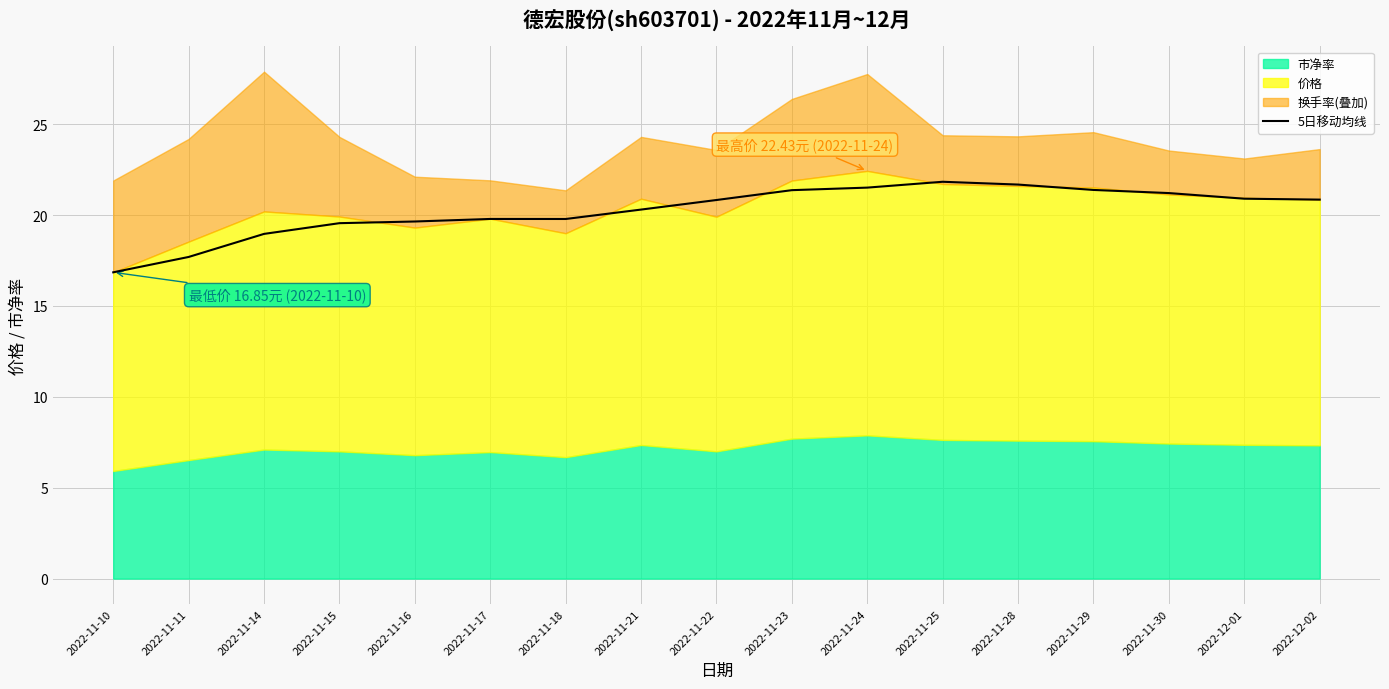

Between 2022-12-01 and 2022-11-23, which is larger?

2022-11-23